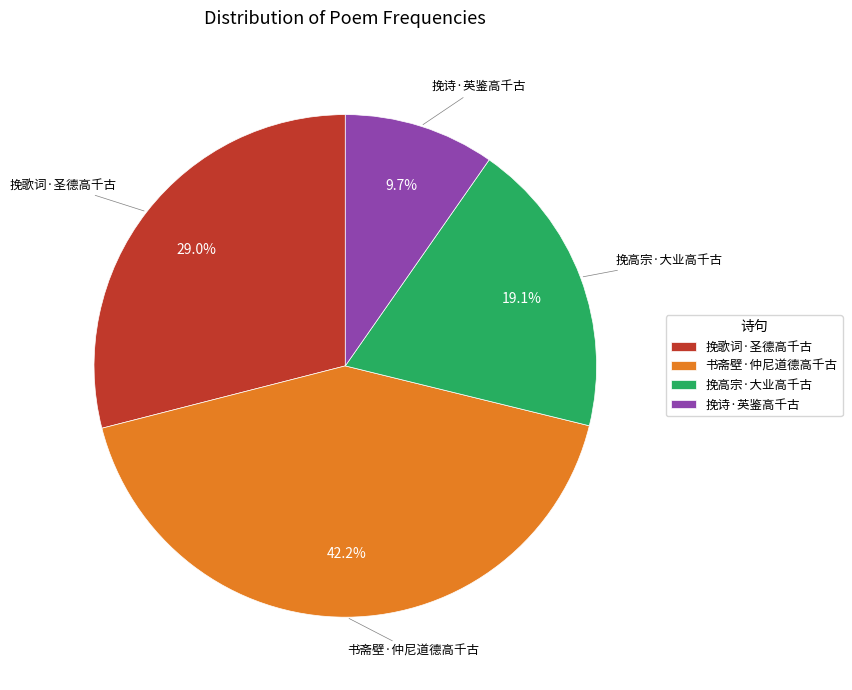

What is the largest slice in the pie chart?

书斋壁·仲尼道德高千古